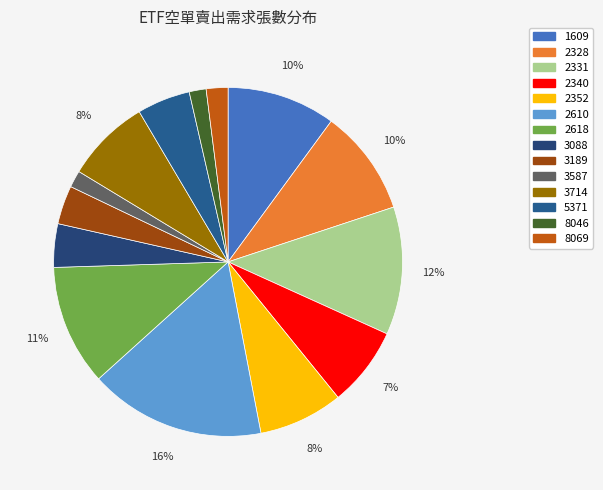

Which has a higher value, 3088 or 2618?

2618